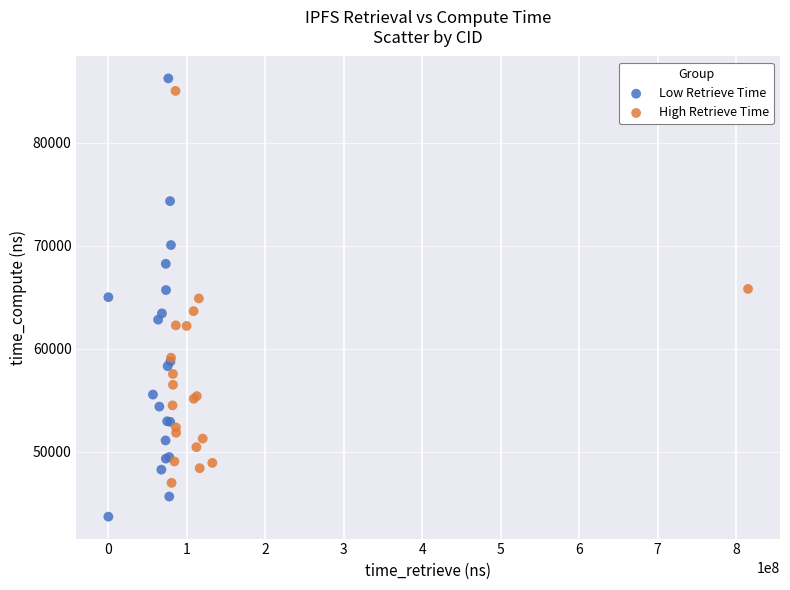

Which series has the largest Y range (max minus min)?

Low Retrieve Time